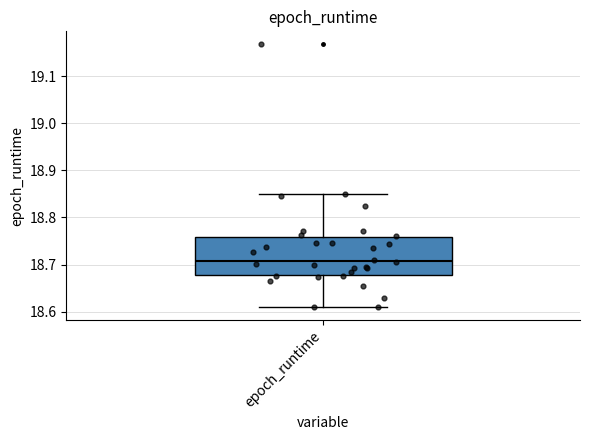

Read this box plot against the y-axis: the position of the median line, the range covered by the box, and the ends of both whiskers. The values are not printed on the chart, so give them approximately, as read against the axis.

median 18.71, box 18.68 to 18.76, whiskers 18.61 to 18.85